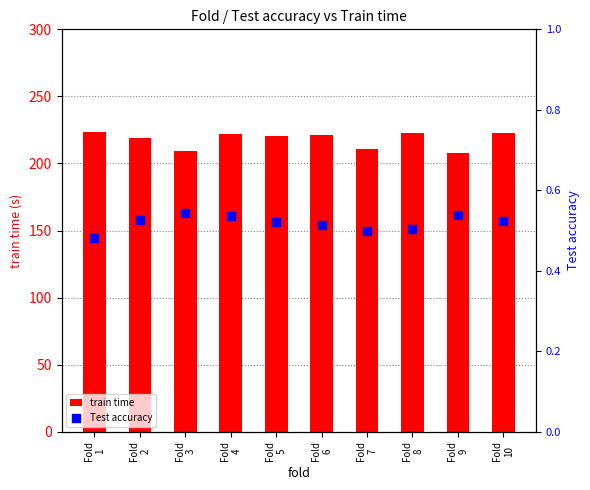

At which category is the sum across all series the highest?

Fold
1